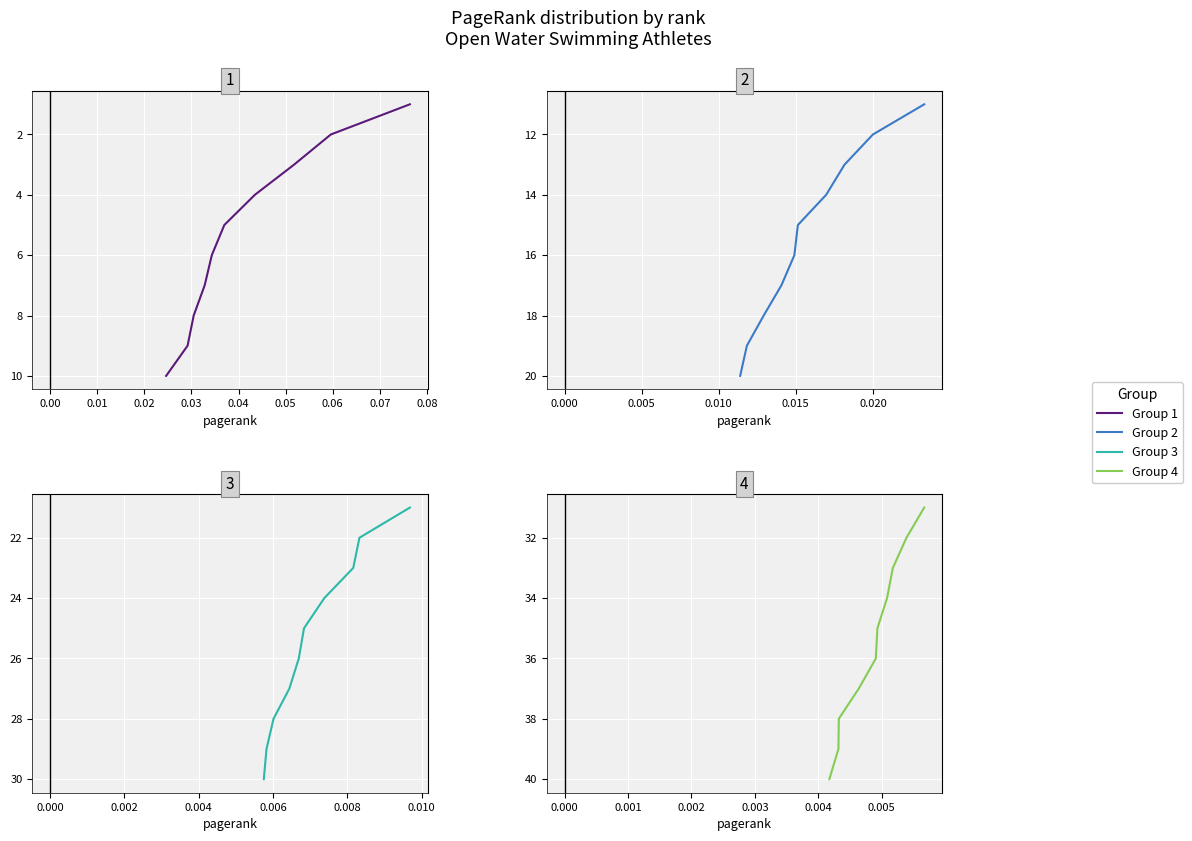

Which has a higher value, 0.08 or 0.03?

0.08